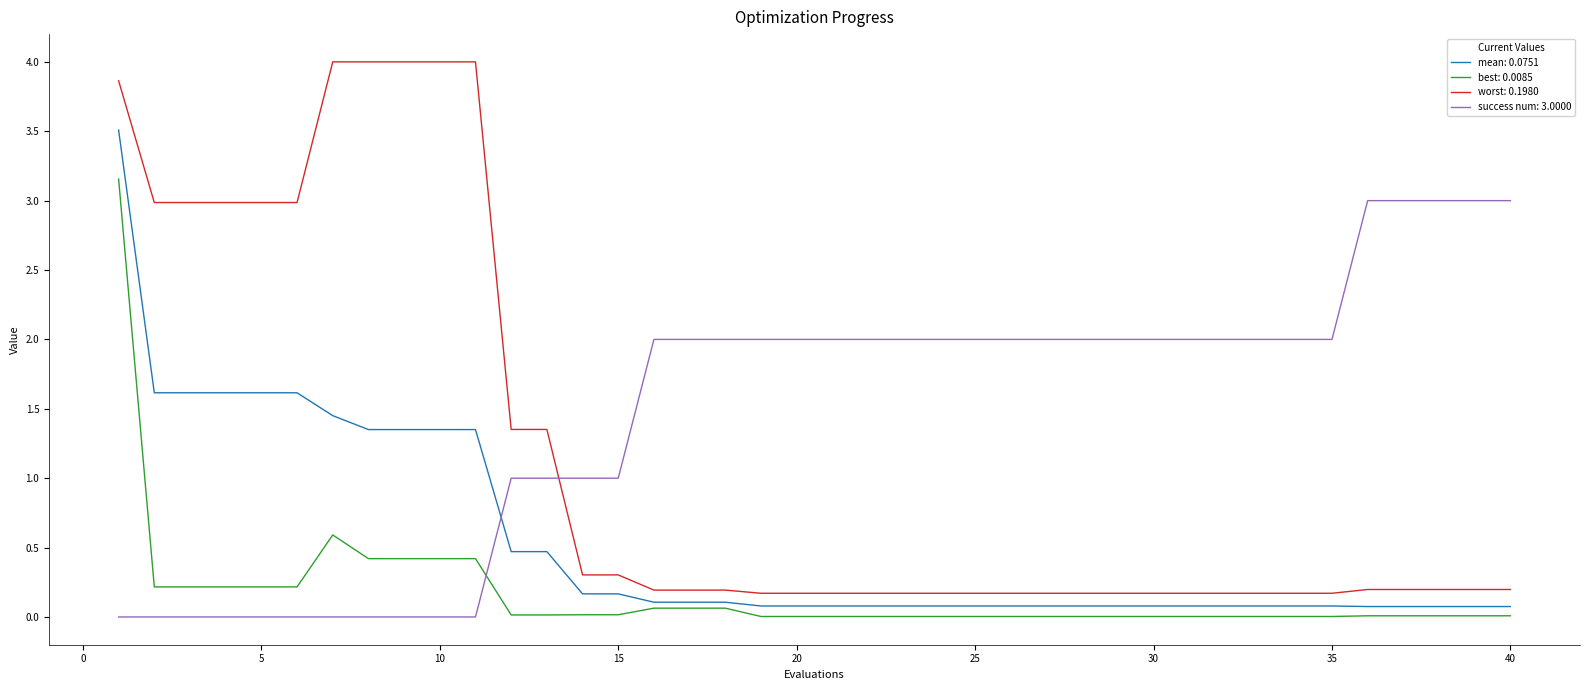

How many categories are shown in the chart?

40